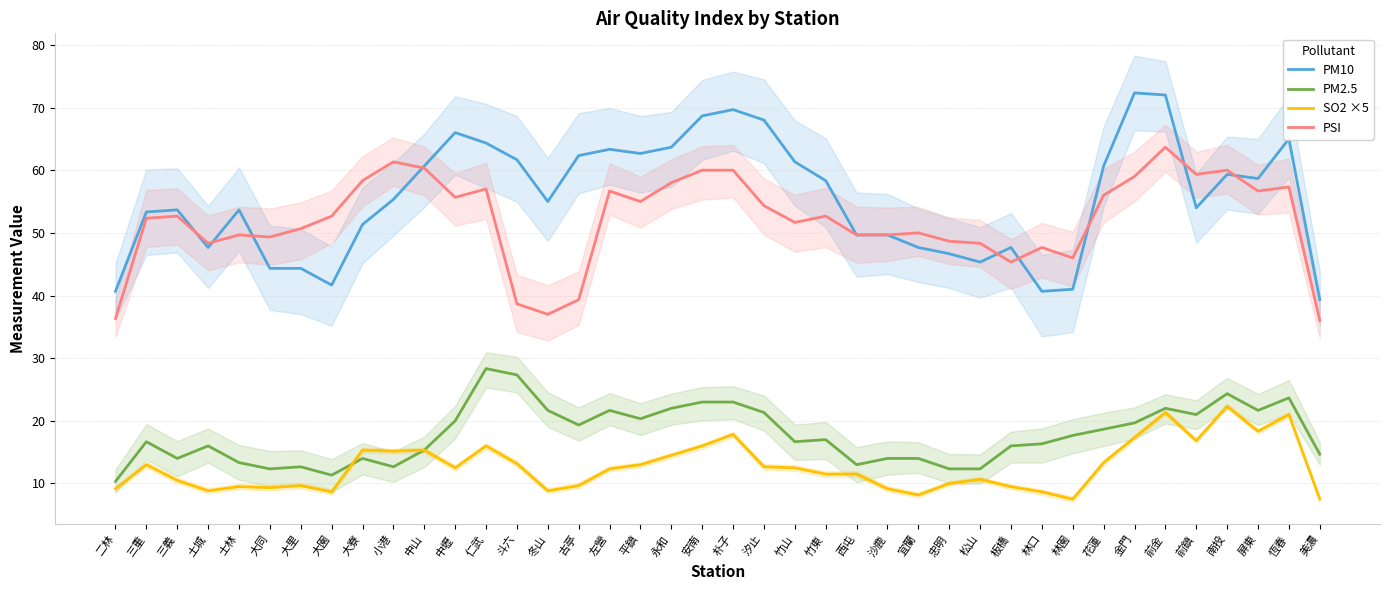

True or false: PSI has more than 0 interior local peaks.

True